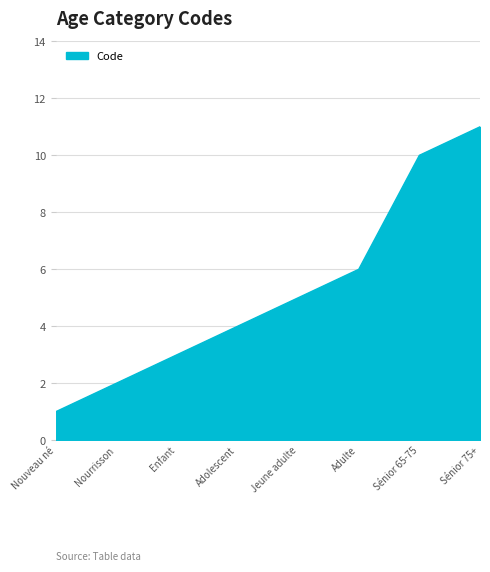

The chart shows a value of 11 at Sénior 75+. True or false?

True